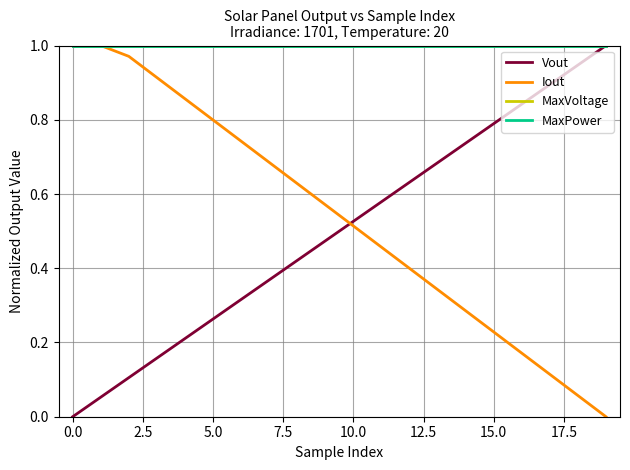

Is this an area chart (filled region under the line)?

No